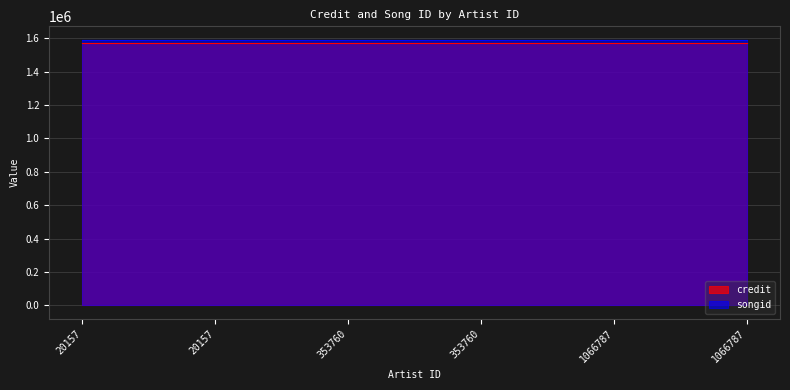

Reading left to right, extract all data points from this chart.

credit: 20157=1570580	20157=1570580	353760=1570580	353760=1570580	1066787=1570580	1066787=1570580
songid: 20157=1592194	20157=1592194	353760=1592194	353760=1592194	1066787=1592194	1066787=1592194